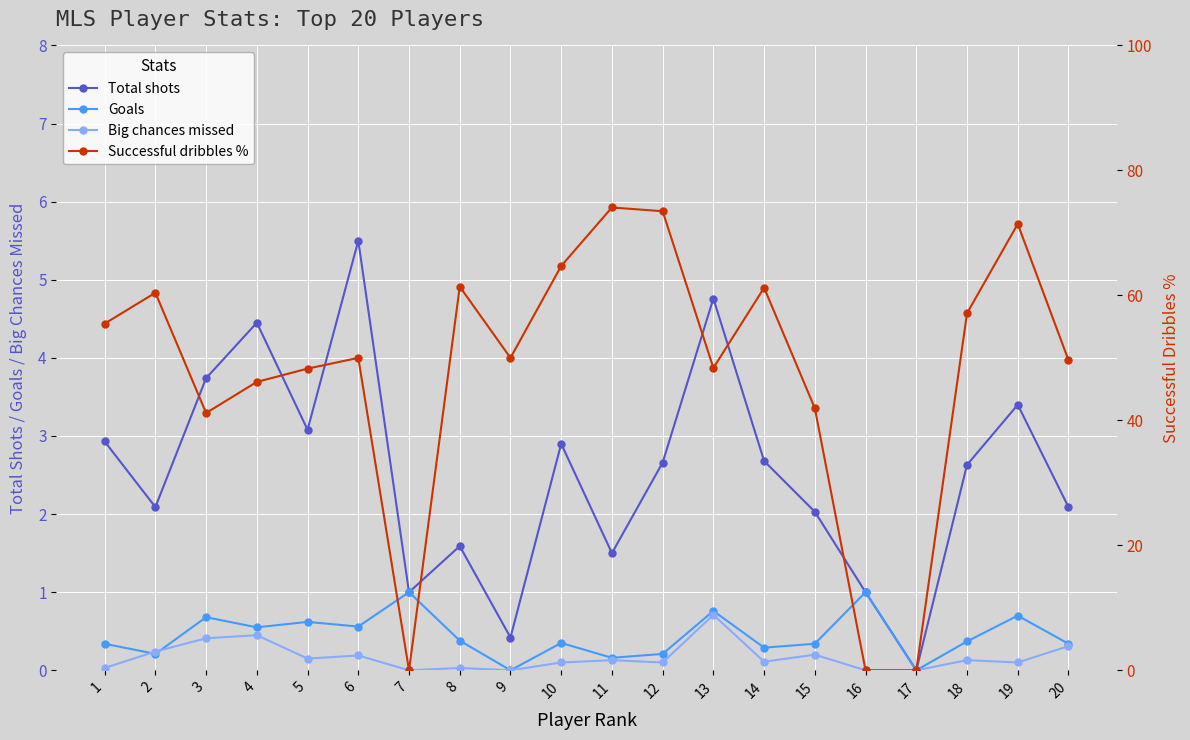

Reading left to right, transcribe all the data shown in this chart.

Total shots: 1=2.9	2=2.1	3=3.7	4=4.5	5=3.1	6=5.5	7=1.0	8=1.6	9=0.4	10=2.9	11=1.5	12=2.7	13=4.8	14=2.7	15=2.0	16=1.0	17=0.0	18=2.6	19=3.4	20=2.1
Goals: 1=0.3	2=0.2	3=0.7	4=0.6	5=0.6	6=0.6	7=1.0	8=0.4	9=0.0	10=0.3	11=0.2	12=0.2	13=0.8	14=0.3	15=0.3	16=1.0	17=0.0	18=0.4	19=0.7	20=0.3
Big chances missed: 1=0.0	2=0.2	3=0.4	4=0.5	5=0.1	6=0.2	7=0.0	8=0.0	9=0.0	10=0.1	11=0.1	12=0.1	13=0.7	14=0.1	15=0.2	16=0.0	17=0.0	18=0.1	19=0.1	20=0.3
Successful dribbles %: 1=55.5	2=60.4	3=41.2	4=46.1	5=48.3	6=50.0	7=0.0	8=61.4	9=50.0	10=64.7	11=74.1	12=73.5	13=48.4	14=61.2	15=41.9	16=0.0	17=0.0	18=57.1	19=71.4	20=49.6